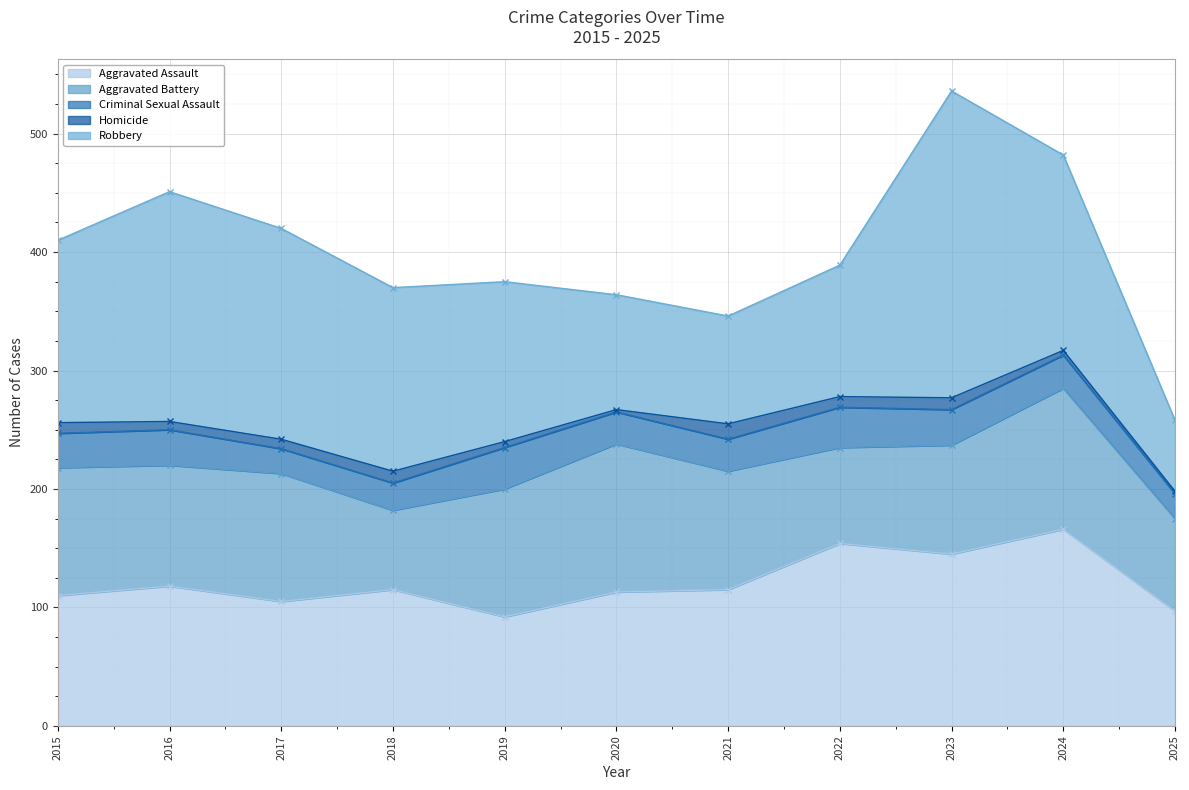

Does the chart display data point markers on the line(s)?

Yes